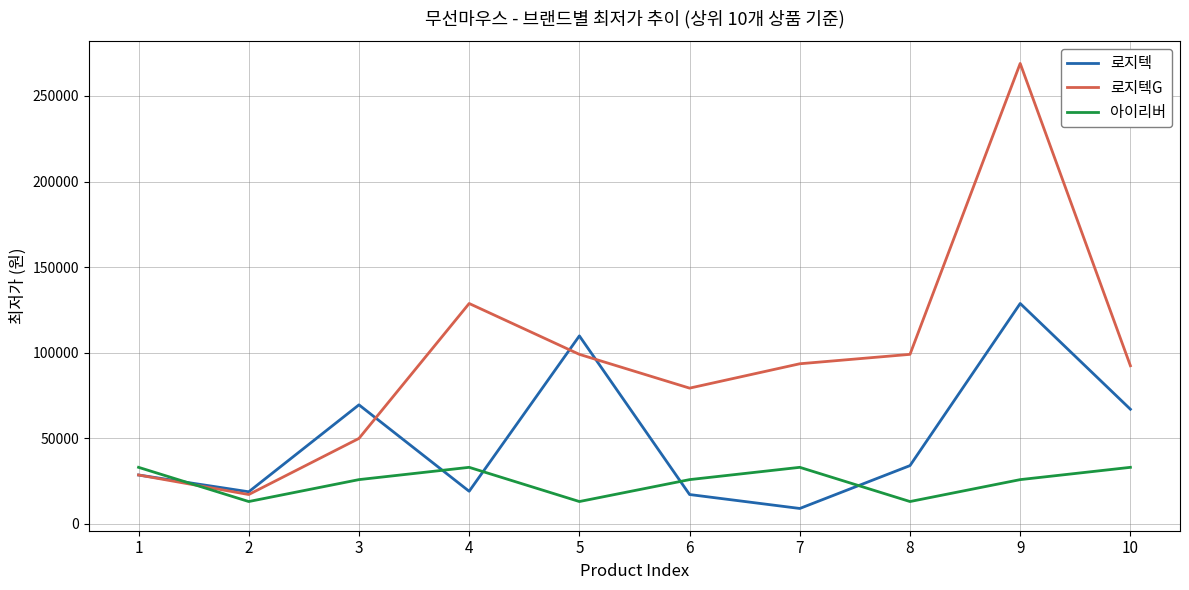

Is it true that 로지텍G equals 269000 at 9?

True